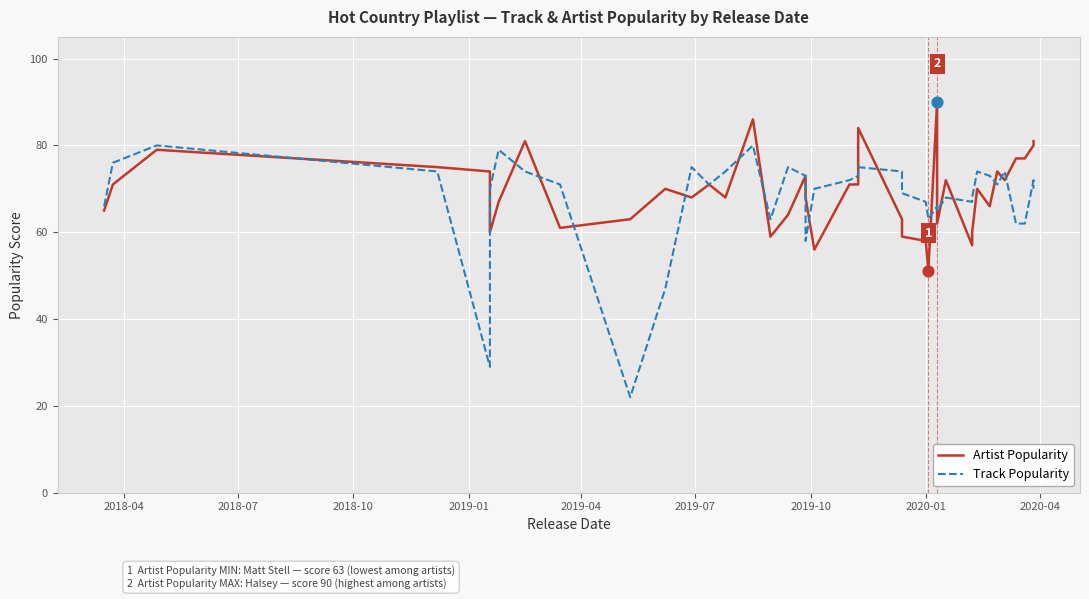

Which series has the largest total across all categories?

Artist Popularity